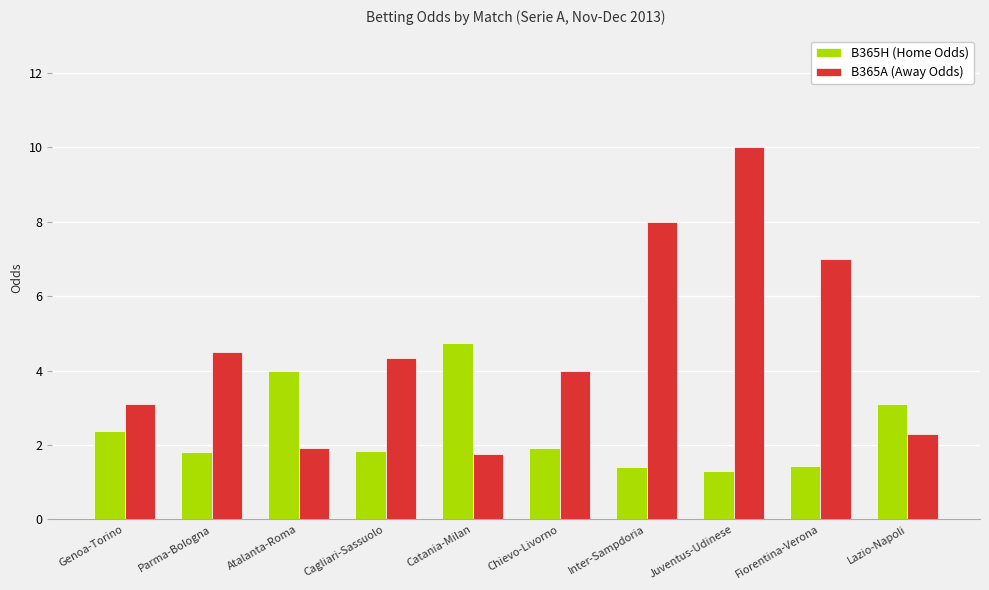

What is the spread (max minus min) of values at Cagliari-Sassuolo?

2.5